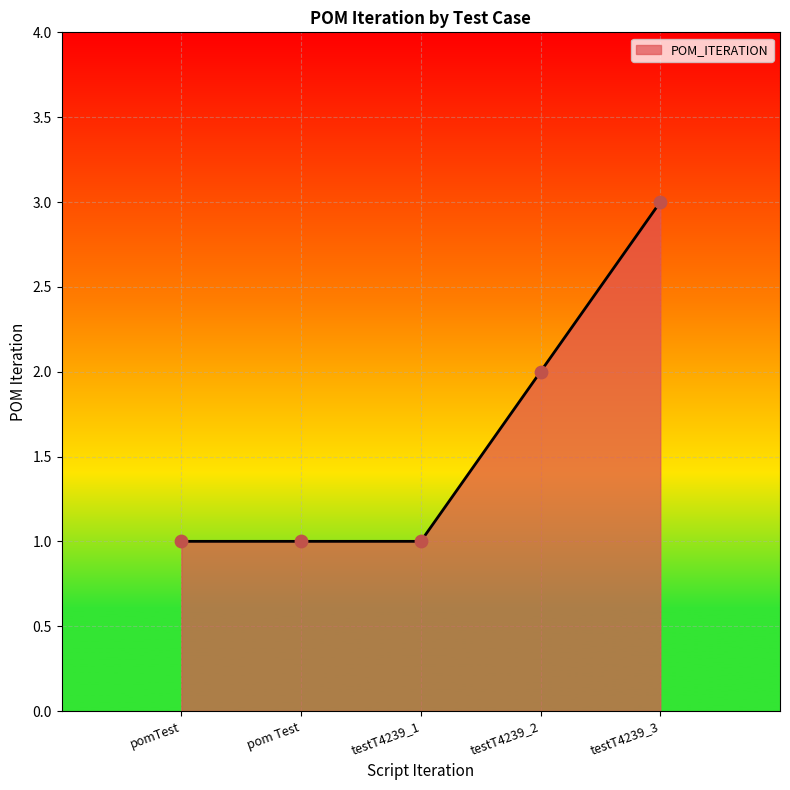

Which has a higher value, testT4239_1 or testT4239_2?

testT4239_2